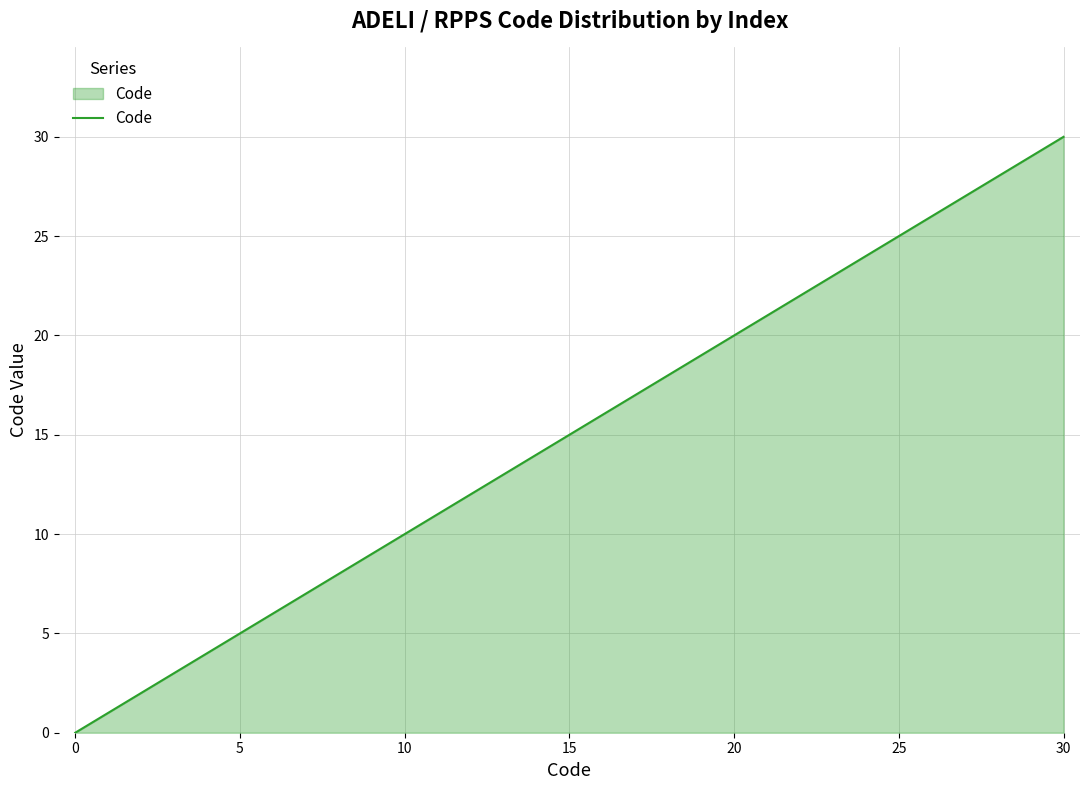

What is the difference between the maximum and minimum values?

30